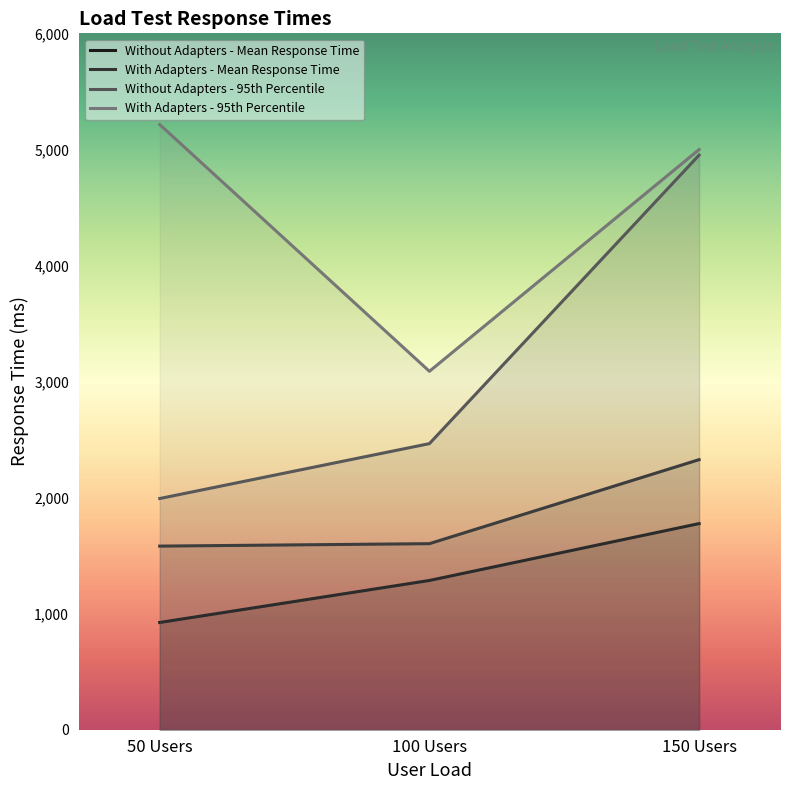

What is the value of the With Adapters - 95th Percentile point at the 3rd from the left?

4999